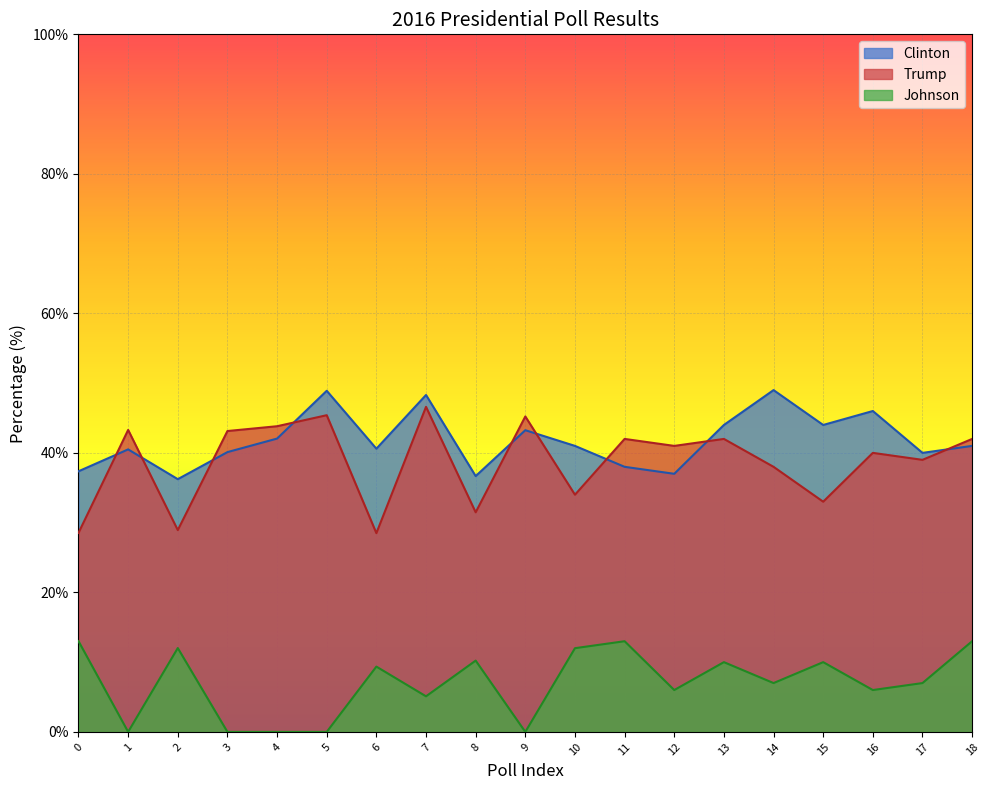

What is the value of the Johnson point at the 16th from the left?

10.0